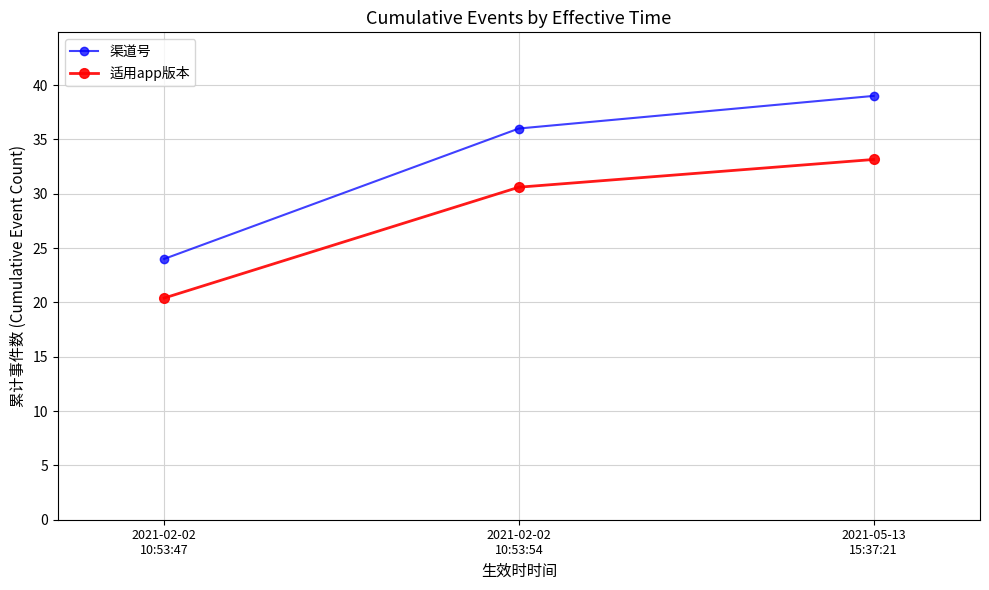

Rank the series by their average value, from highest to lowest.

渠道号, 适用app版本